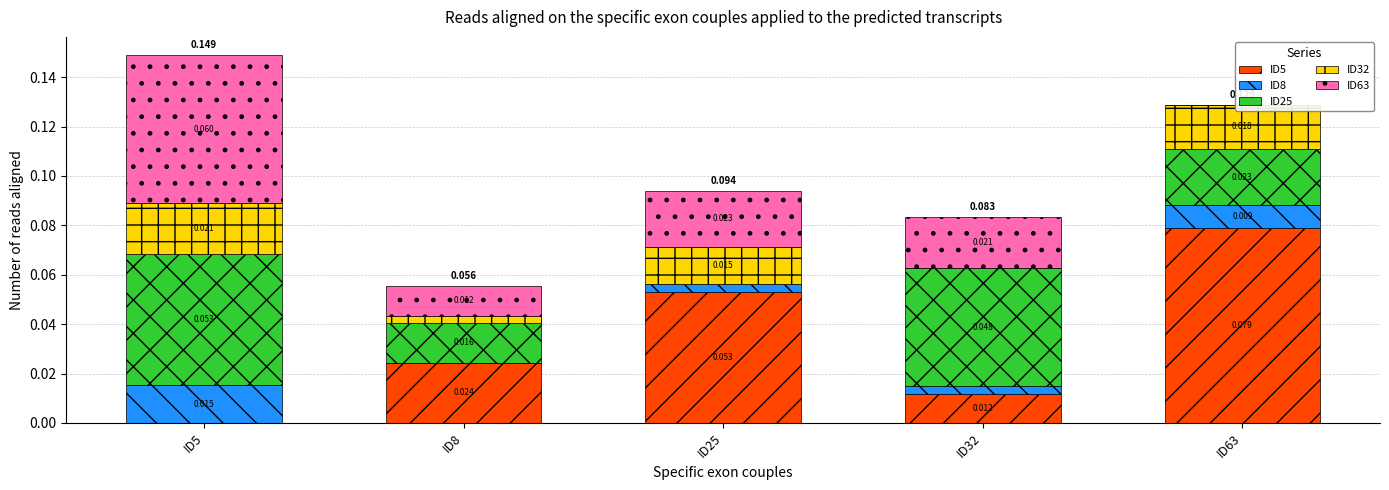

What is the highest value of the ID5 series?

0.1